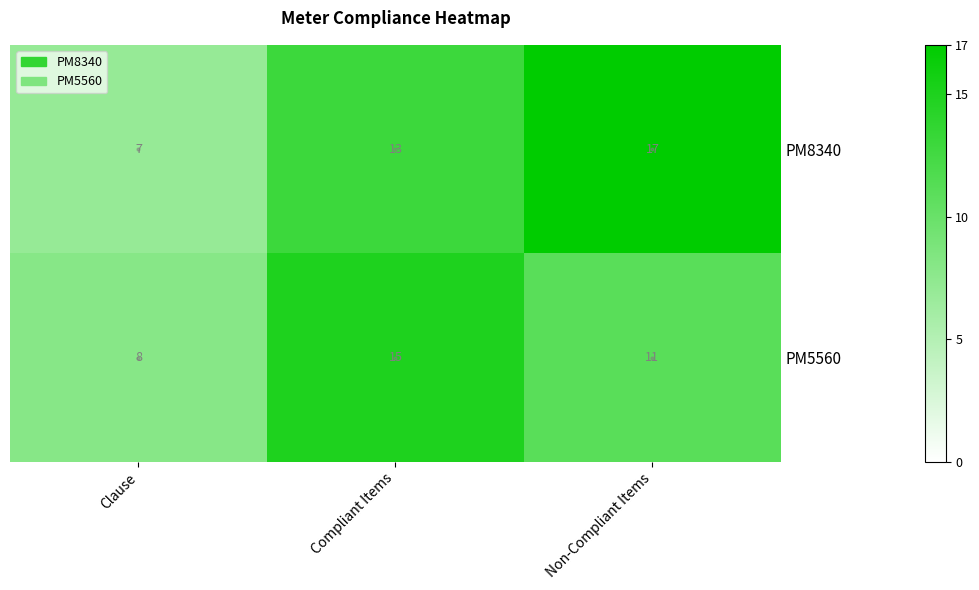

At how many categories does at least one series exceed 8?

2